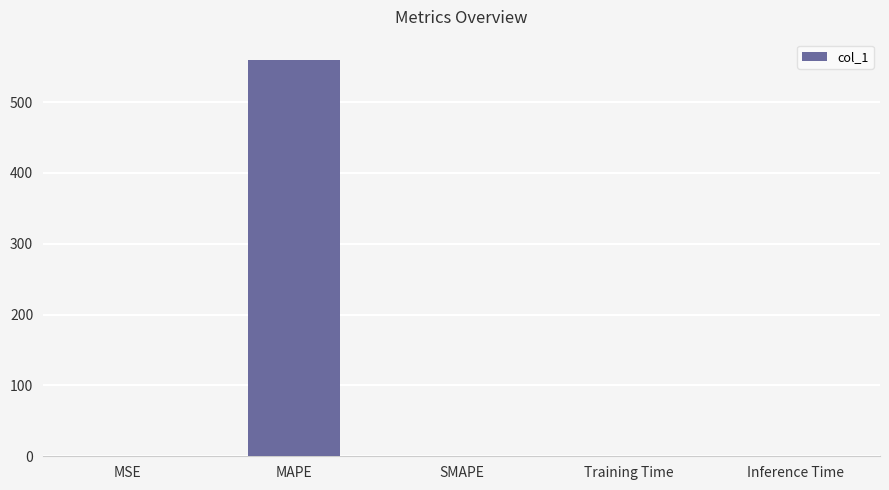

Which category has the highest value across all series?

MAPE